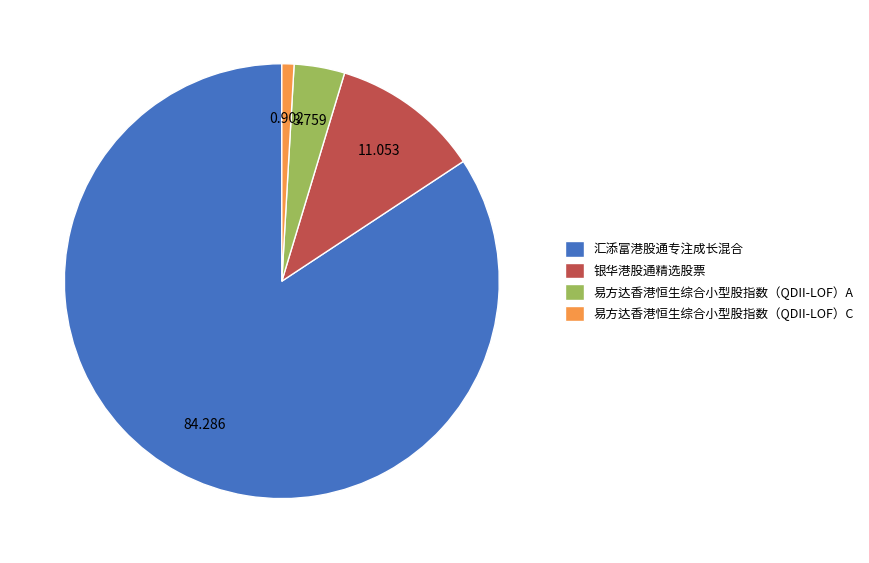

True or false: 银华港股通精选股票 accounts for 26% of the total.

False